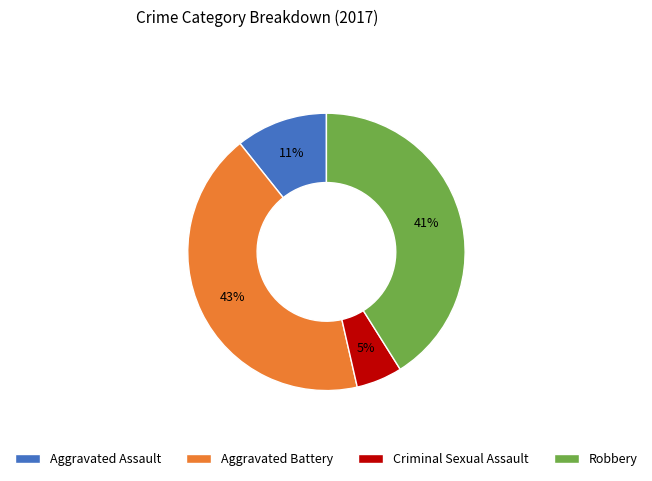

Is it true that Criminal Sexual Assault is 11% of the pie?

False